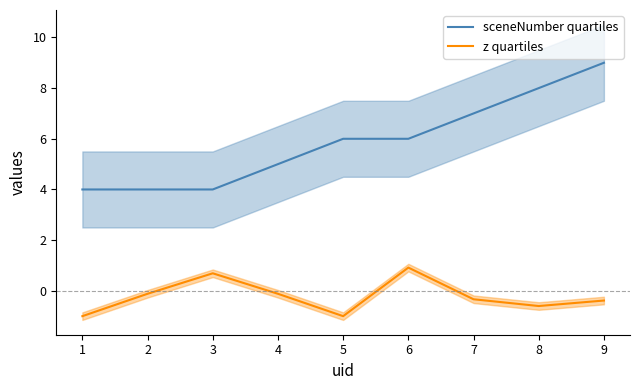

How many sceneNumber quartiles values are between 4 and 7?

7